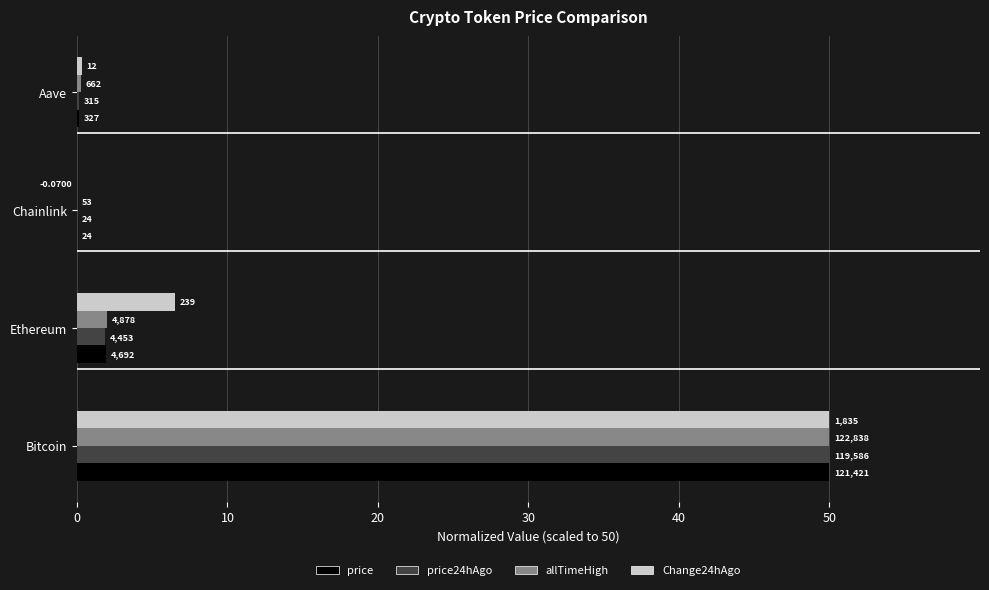

What are all the series names shown in the legend?

price, price24hAgo, allTimeHigh, Change24hAgo